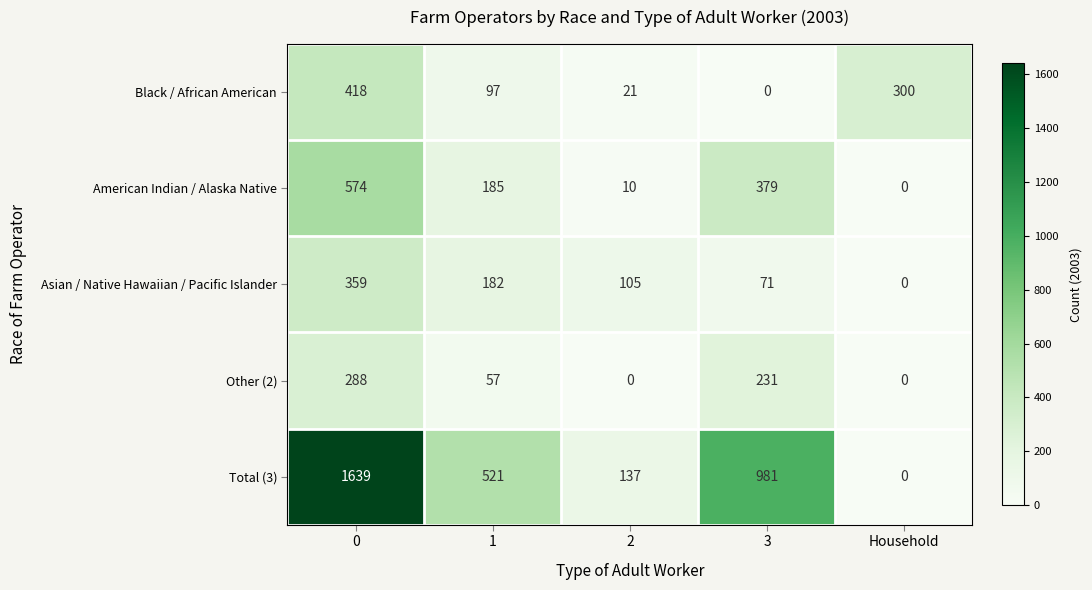

Reading left to right, what are all the values shown in this chart?

Black / African American: 0=418	1=97	2=21	3=0	Household=300
American Indian / Alaska Native: 0=574	1=185	2=10	3=379	Household=0
Asian / Native Hawaiian / Pacific Islander: 0=359	1=182	2=105	3=71	Household=0
Other (2): 0=288	1=57	2=0	3=231	Household=0
Total (3): 0=1639	1=521	2=137	3=981	Household=0